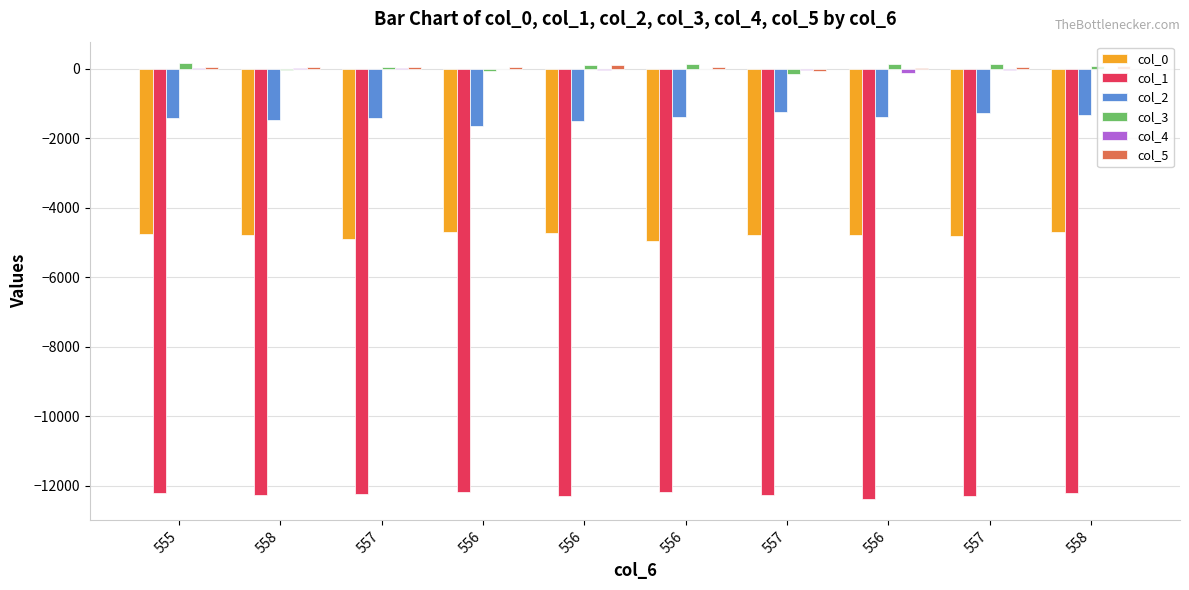

How many series are shown in this chart?

6